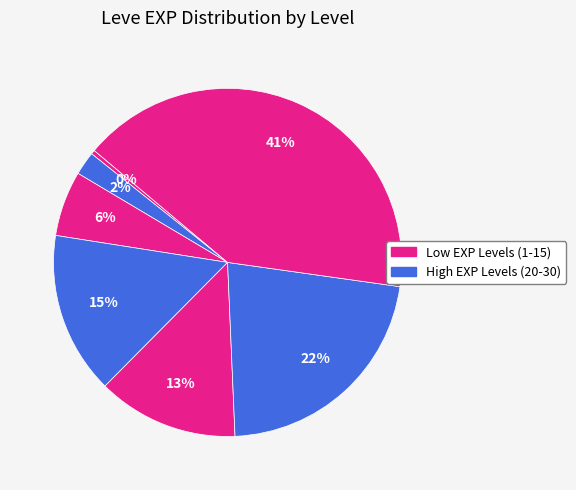

How many segments does this pie chart have?

7